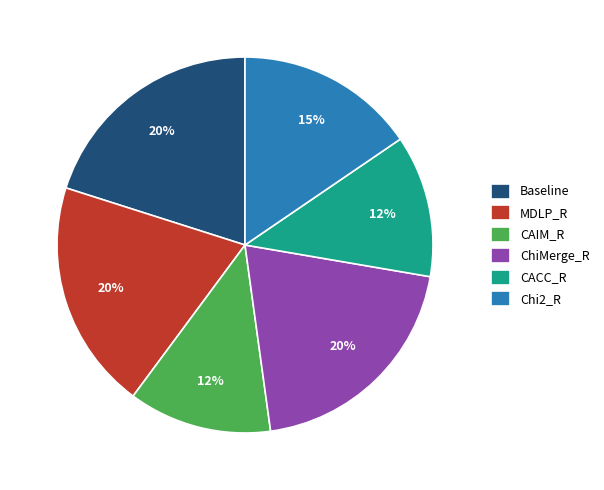

To the nearest percent, what is the average slice percentage?

17%